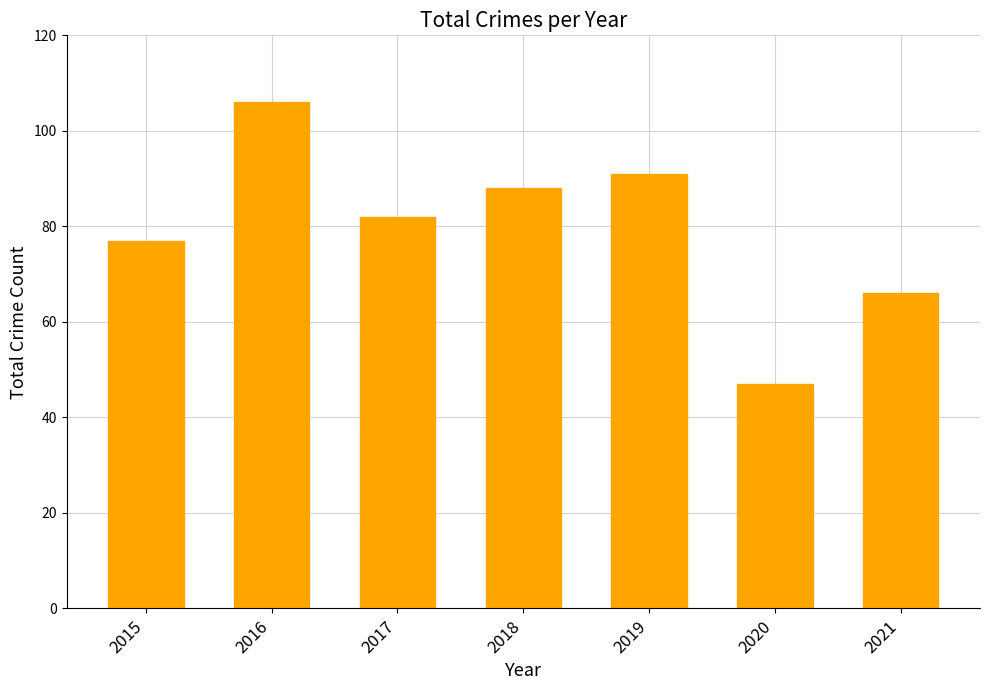

Reading right to left, what are all the values shown in this chart?

2021=66	2020=47	2019=91	2018=88	2017=82	2016=106	2015=77